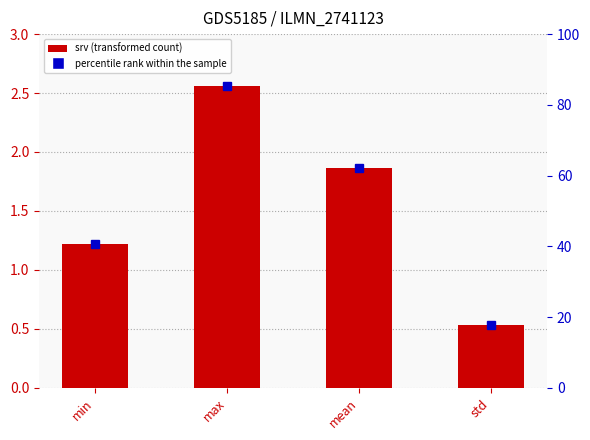

List the labels in order of value, largest first.

max, mean, min, std